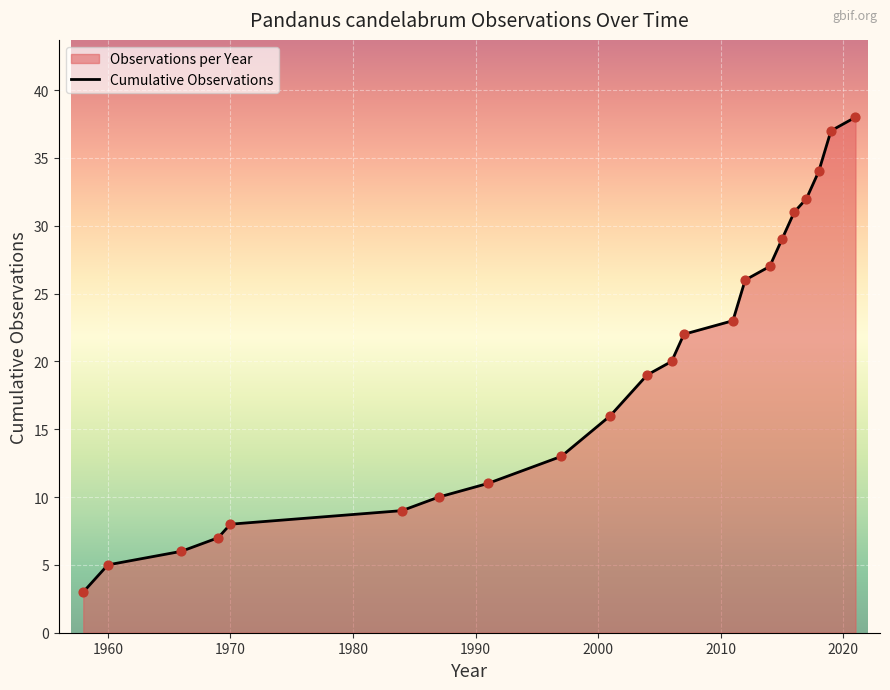

The value at 1960 is 5. True or false?

True